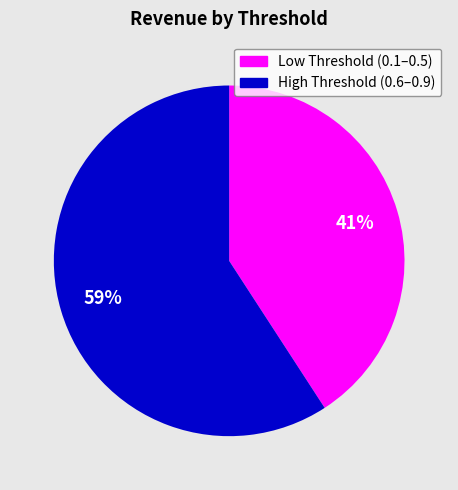

To the nearest percent, what is the average slice percentage?

50%